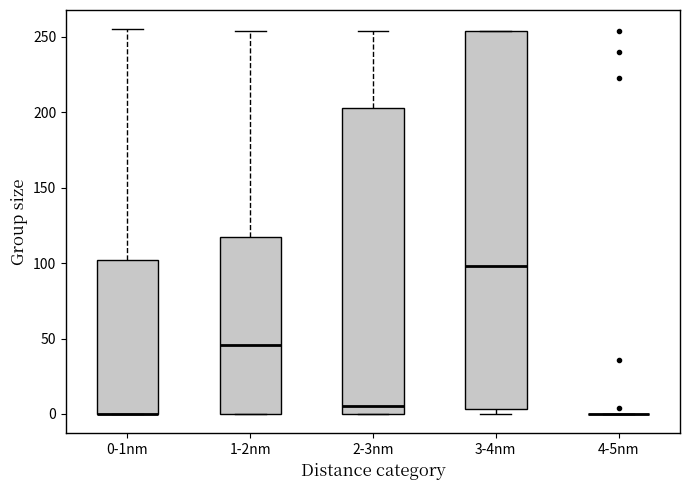

Reading left to right, read every box against the y-axis: the position of its median line, the range the box covers, and the ends of its whiskers. The values are not printed on the chart, so give them approximately, as read against the axis.

0-1nm: median 0 (drawn on the box's lower edge), box 0 to 100, whiskers 0 to 255
1-2nm: median 45, box 0 to 115, whiskers 0 to 255
2-3nm: median 5, box 0 to 205, whiskers 0 to 255
3-4nm: median 100, box 5 to 255, whiskers 0 to 255
4-5nm: box collapsed to a line at 0, whiskers 0 to 0